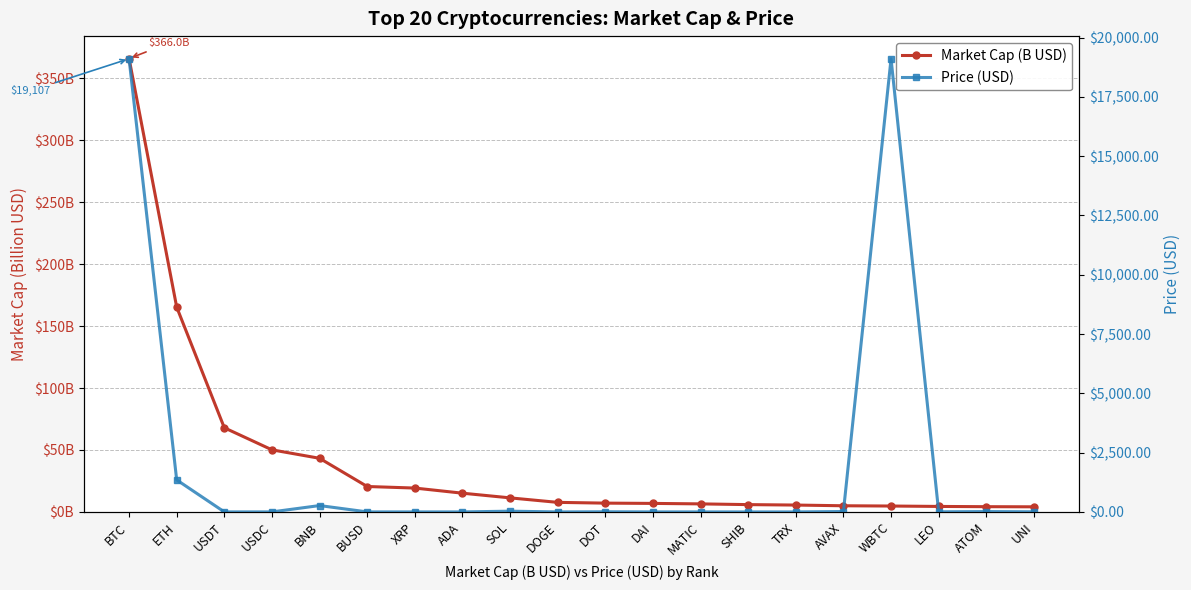

Reading right to left, extract all data points from this chart.

Market Cap (B USD): 4.1	4.2	4.4	4.8	5.0	5.5	5.9	6.5	6.9	7.1	7.7	11.4	15.1	19.3	20.5	43.3	50.1	67.9	165.4	366.0
Price (USD): 5.4	14.8	4.7	19107.1	16.8	0.1	0.0	0.7	1.0	6.3	0.1	32.1	0.4	0.4	1.0	268.4	1.0	1.0	1350.6	19107.1